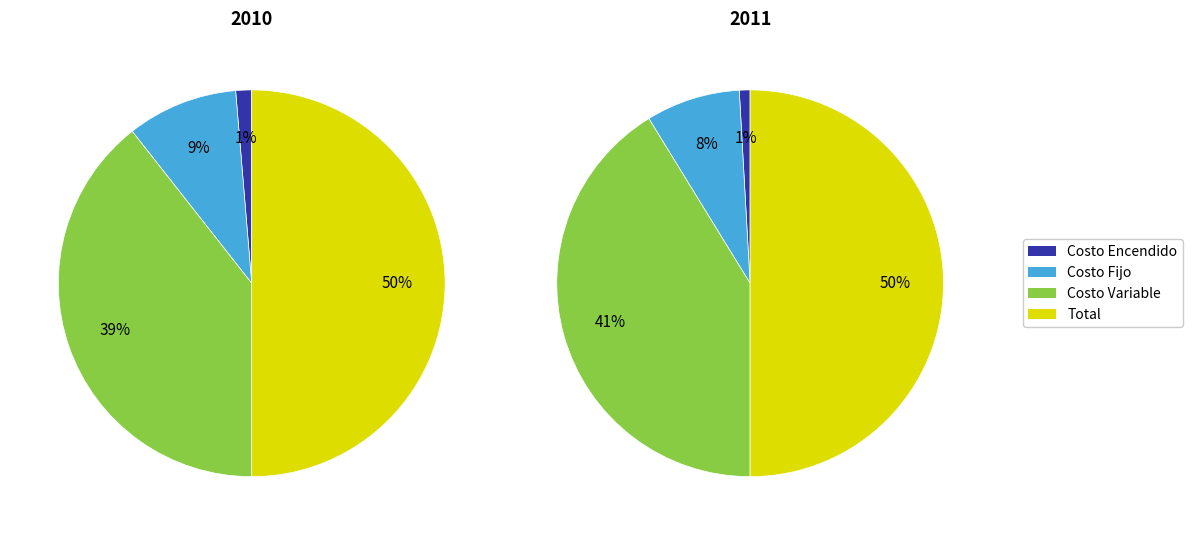

Does any single category account for the majority?

No